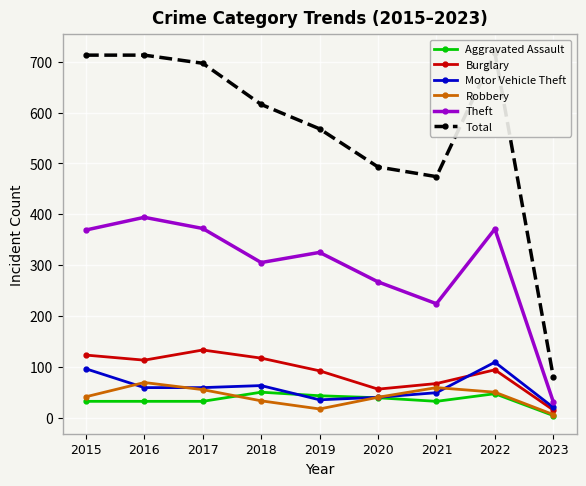

How many data points in Robbery are above 41?

4